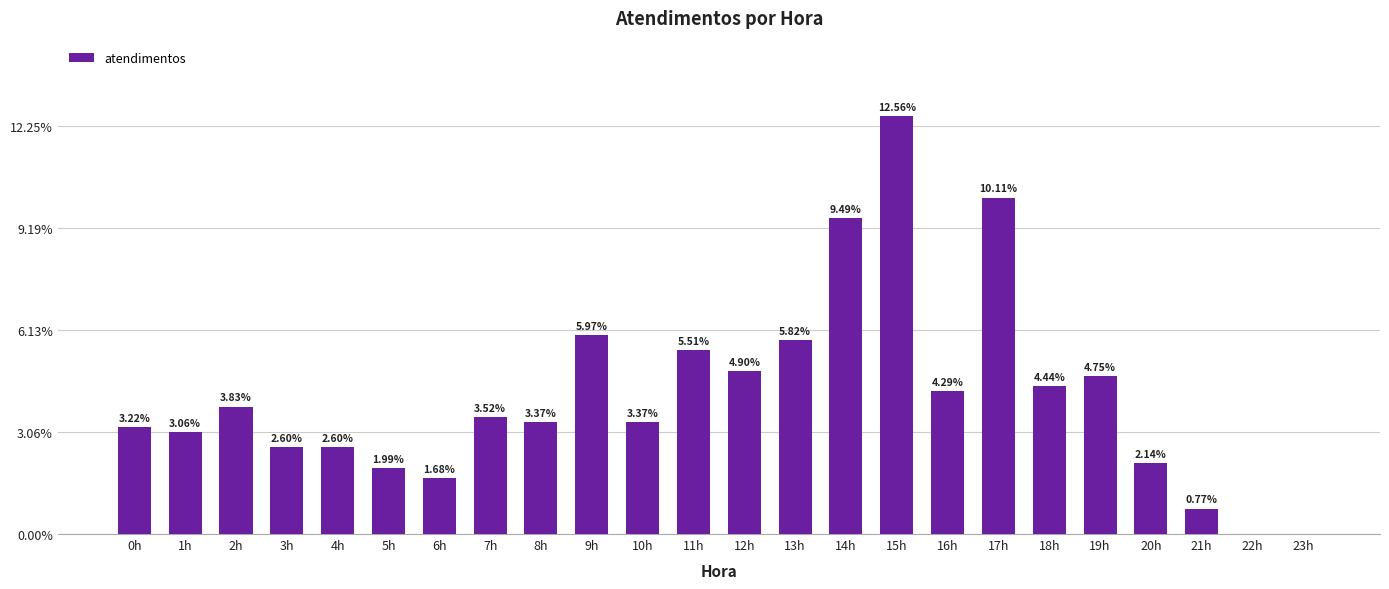

Are the bars horizontal?

No